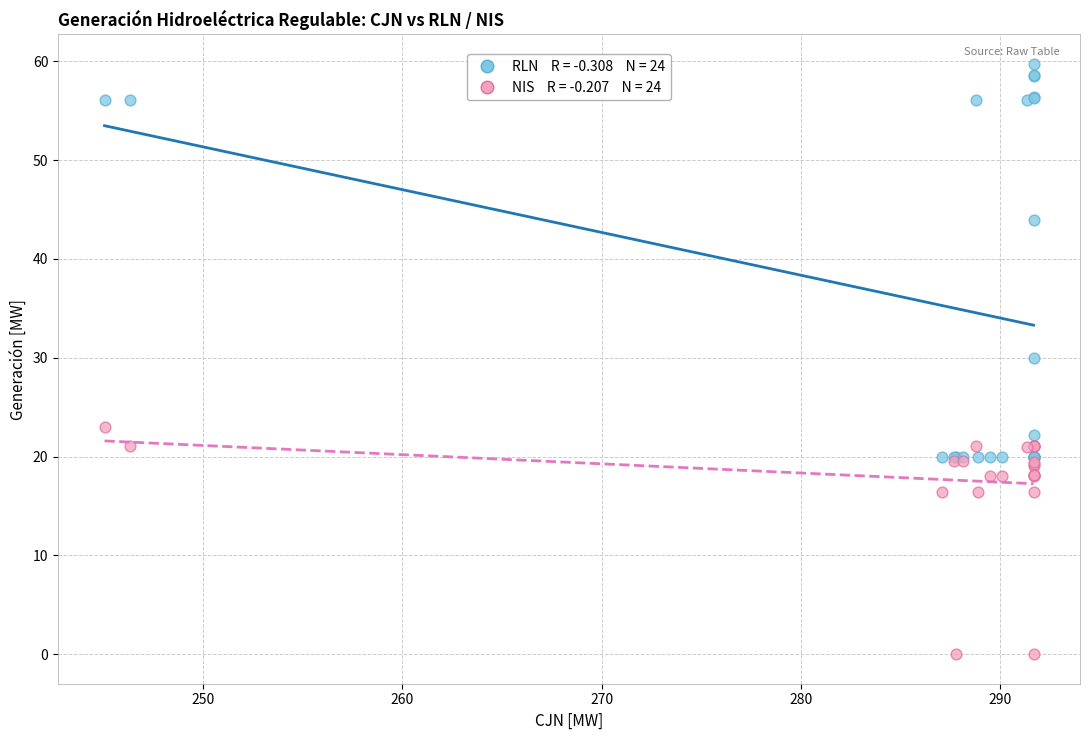

Across all series, what Y value is closest to 29?

30.0